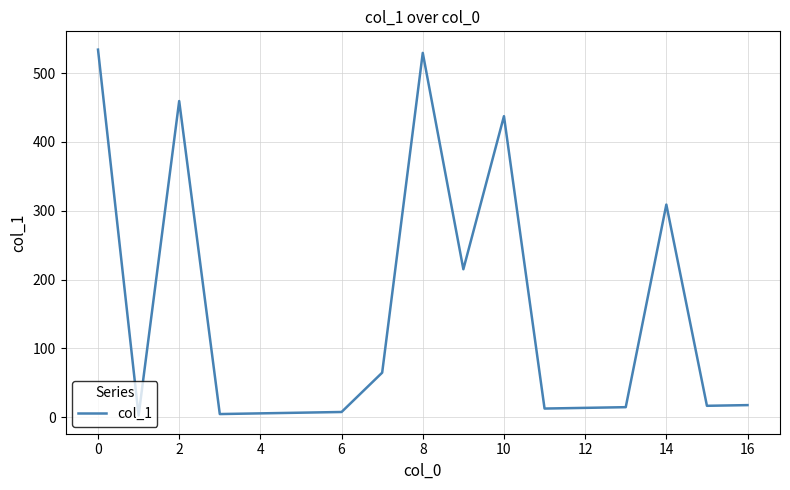

What is the label of the 15th point from the right?

2